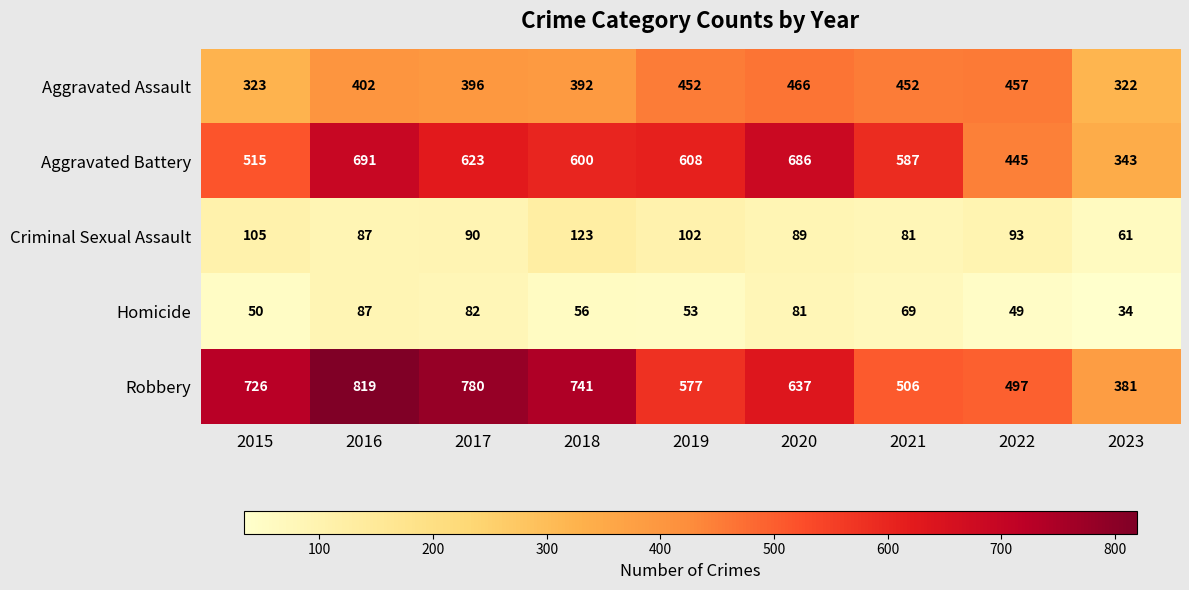

Is it true that Aggravated Battery equals 445 at 2022?

True